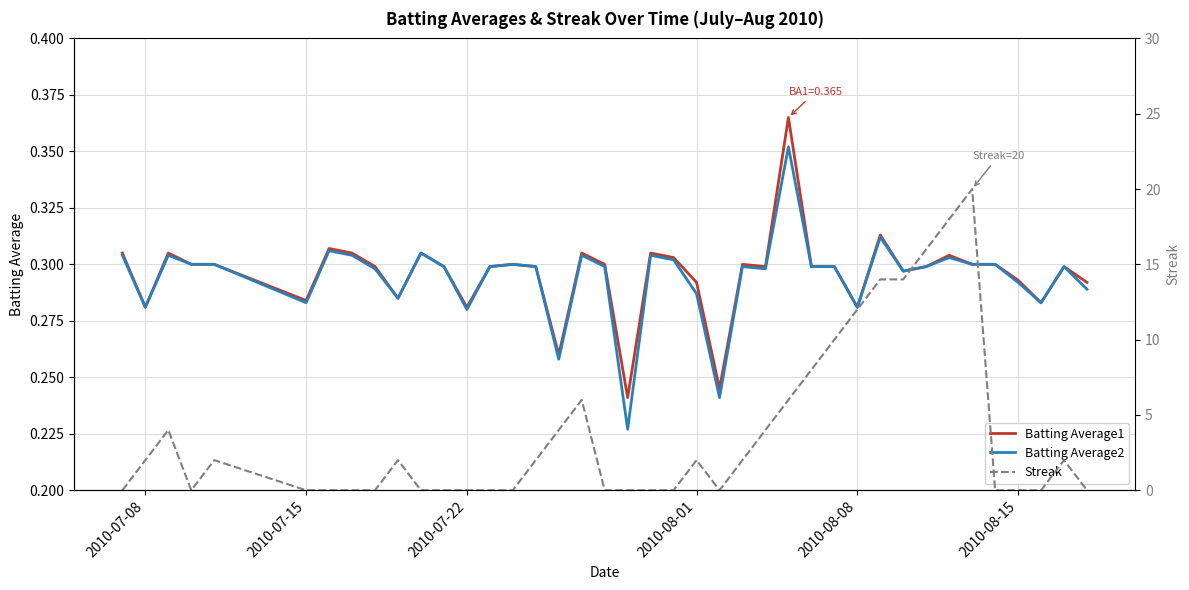

What are all the series names shown in the legend?

Batting Average1, Batting Average2, Streak